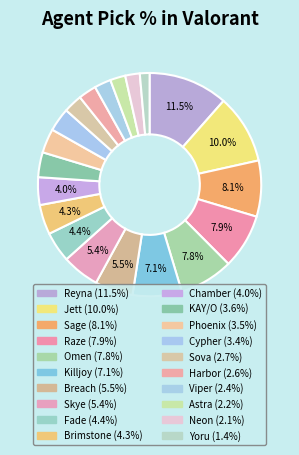

How many slices are in this pie chart?

20